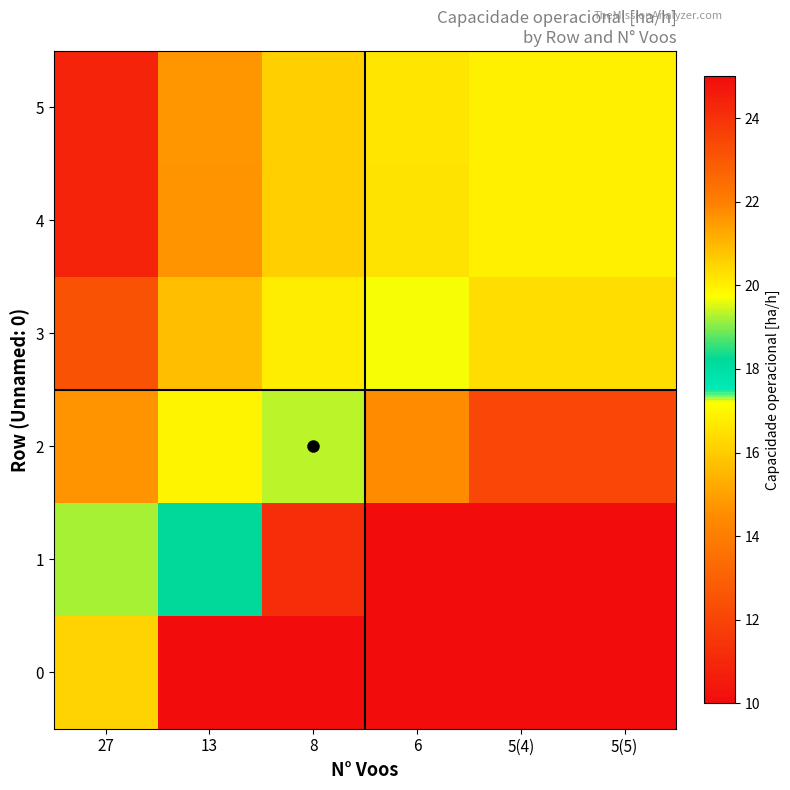

Reading left to right, extract all data points from this chart.

0: 27=16.2	13=10.0	8=10.0	6=10.0	5(4)=10.0	5(5)=10.0
1: 27=19.2	13=18.2	8=11.2	6=10.0	5(4)=10.0	5(5)=10.0
2: 27=21.6	13=20.0	8=19.3	6=14.5	5(4)=12.1	5(5)=12.1
3: 27=23.2	13=20.9	8=20.0	6=19.7	5(4)=16.4	5(5)=16.4
4: 27=24.4	13=21.6	8=20.6	6=20.2	5(4)=20.0	5(5)=20.0
5: 27=24.4	13=21.6	8=20.6	6=20.2	5(4)=20.0	5(5)=20.0